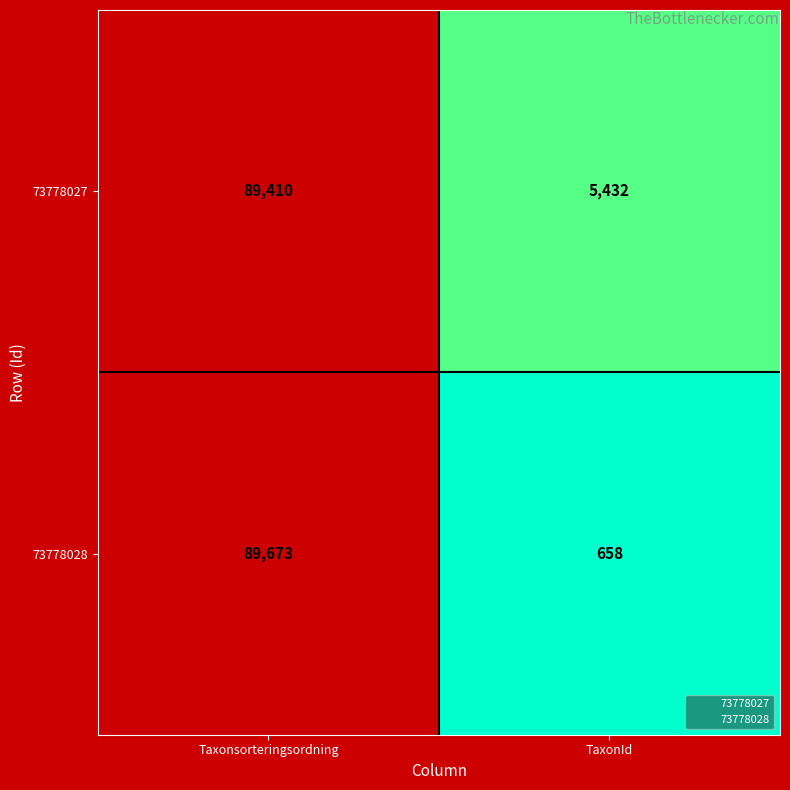

What is the difference between the maximum and minimum values in the 73778028 series?

89015